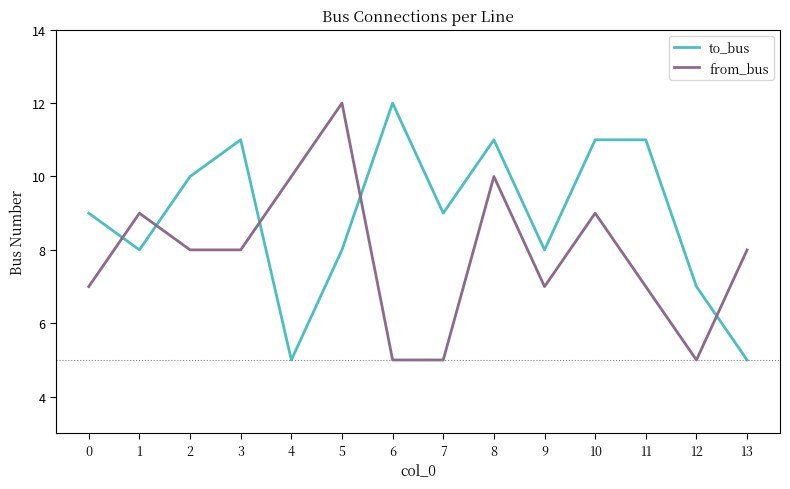

The to_bus series shows 10 at 2. True or false?

True